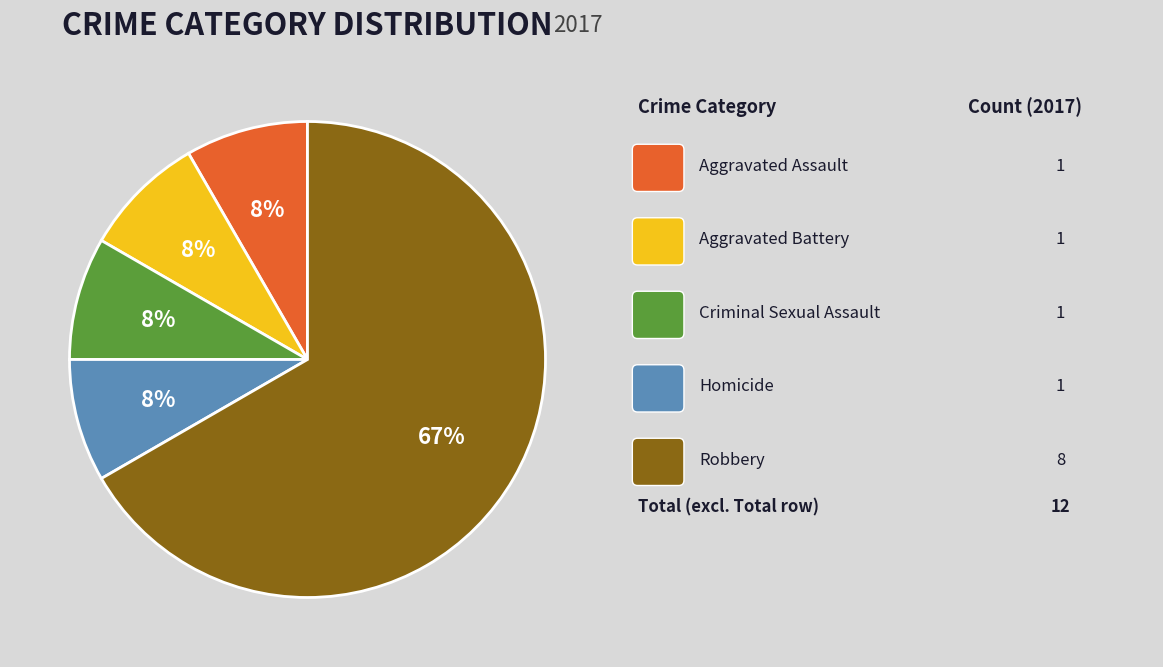

Is there any slice that represents more than half of the pie?

Yes